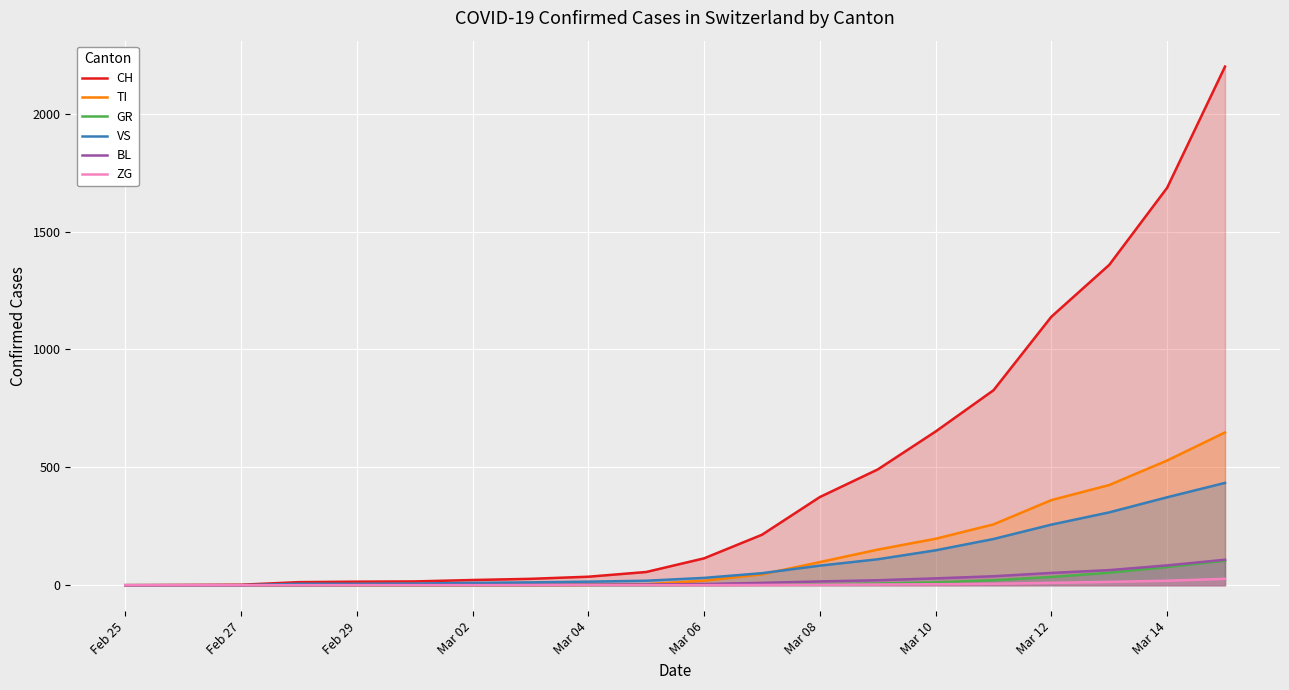

How many categories are shown in the chart?

20